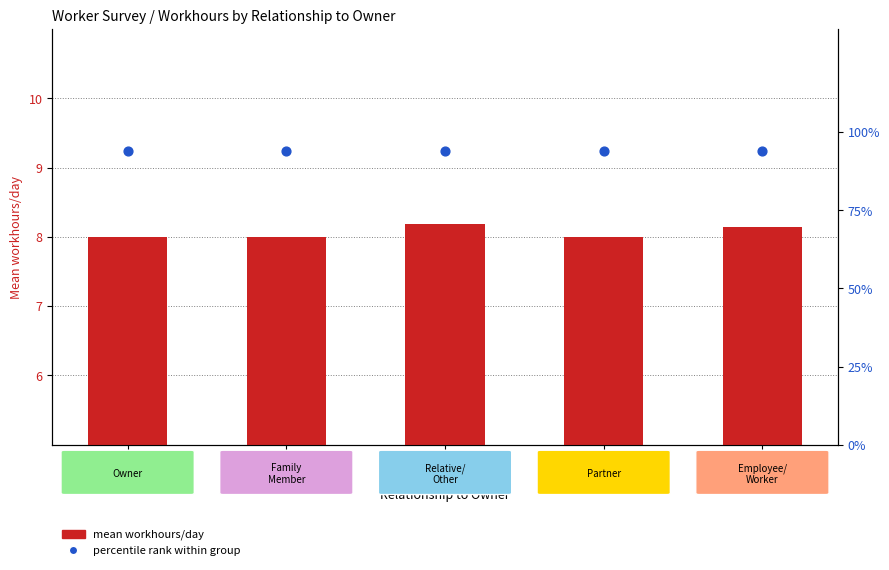

What is the total value across all series at 3
(Relative)?

102.3